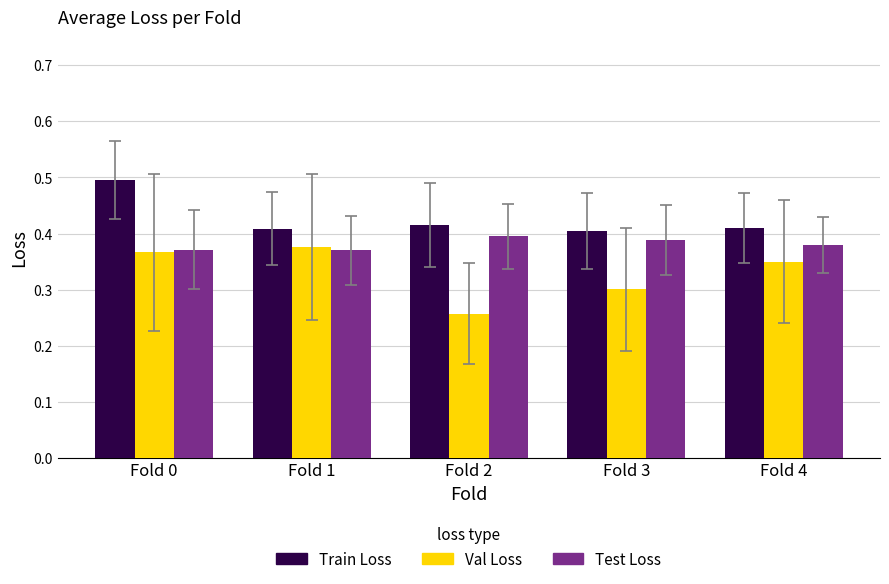

What is the maximum value shown in the chart?

0.5